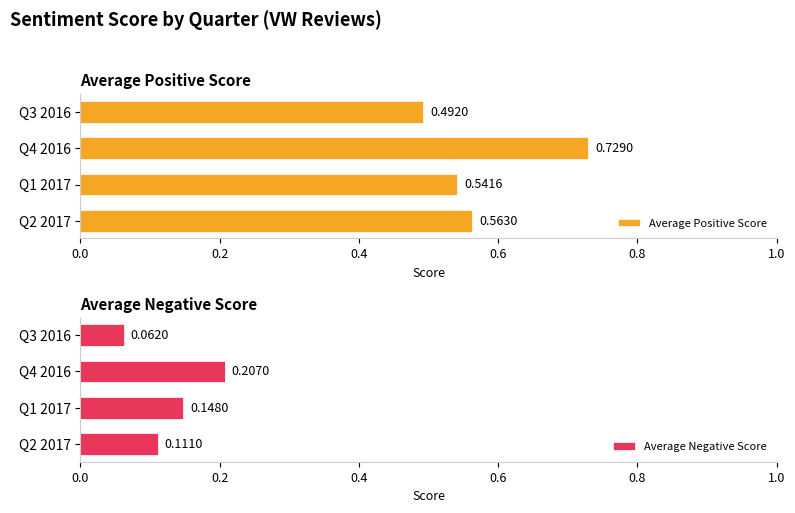

What is the sum of the Average Positive Score values at Q1 2017 and Q2 2017?

1.1